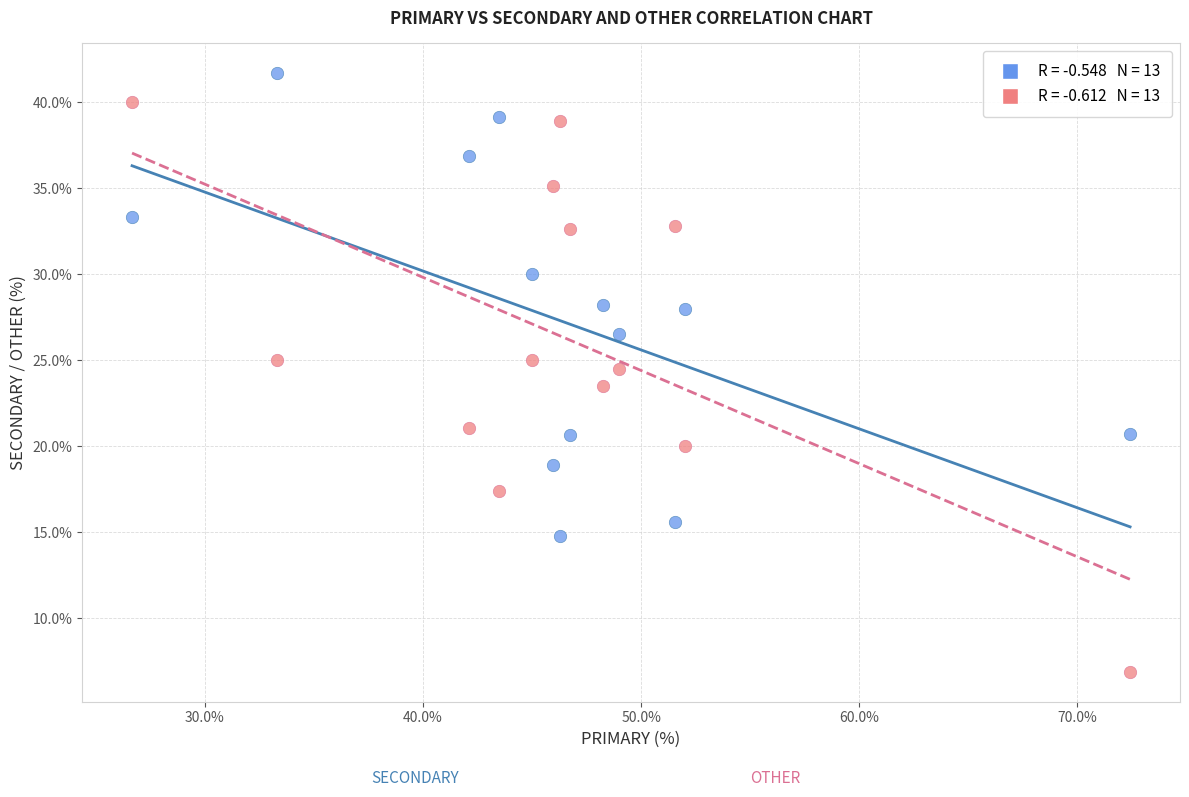

Across all data points, what is the range of X values (max minus min)?

45.7